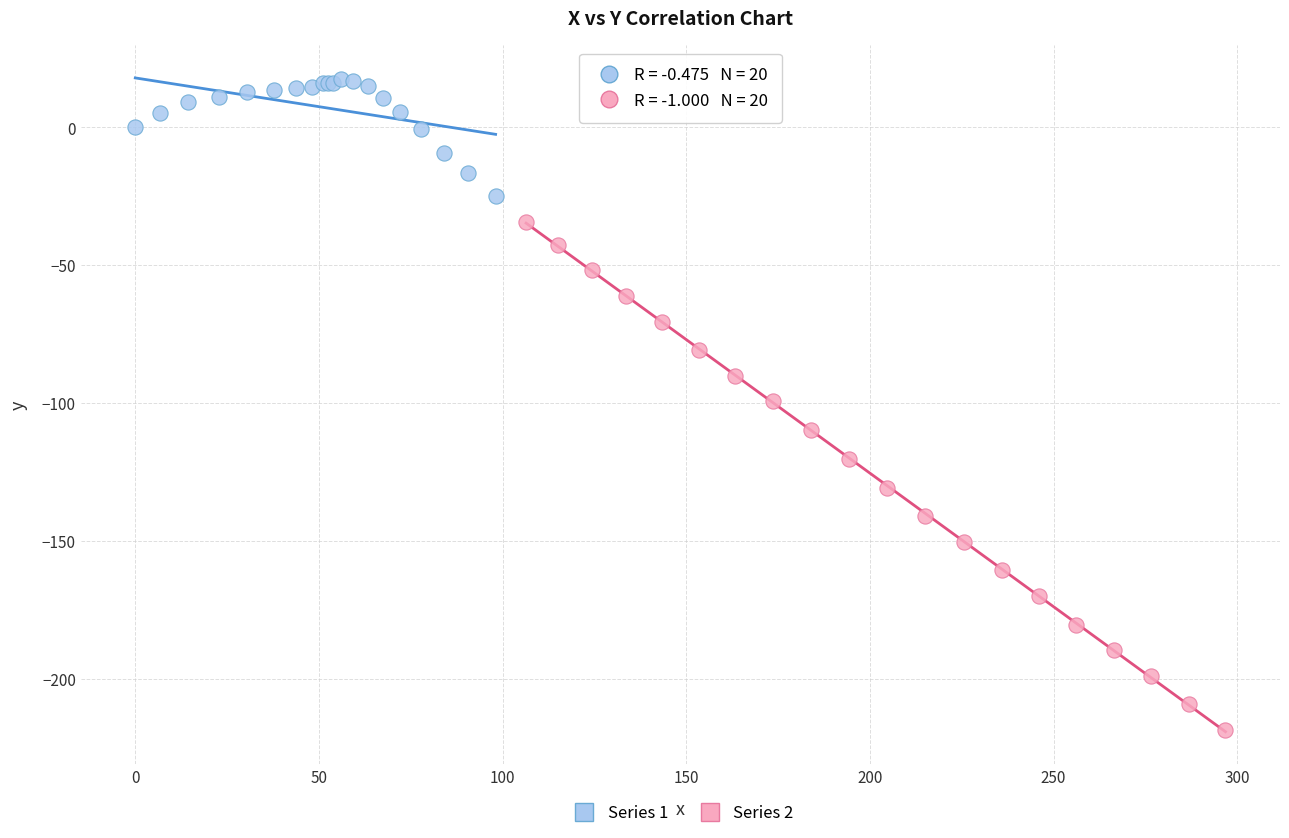

Which series reaches the minimum Y coordinate?

Series 2